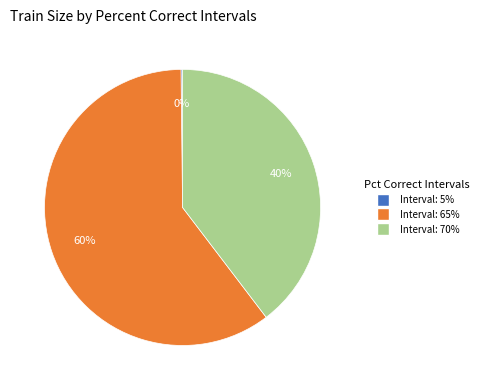

To the nearest percent, what is the average slice percentage?

33%